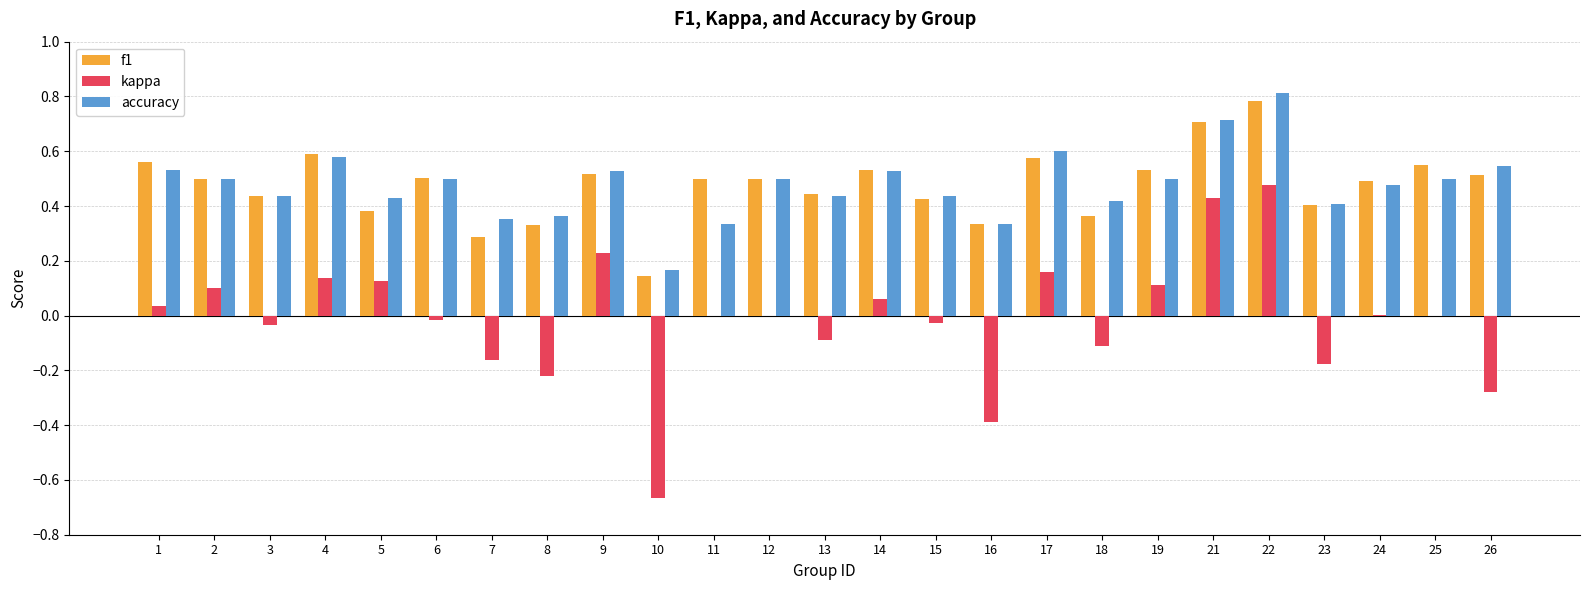

What is the sum of all accuracy values?

11.9